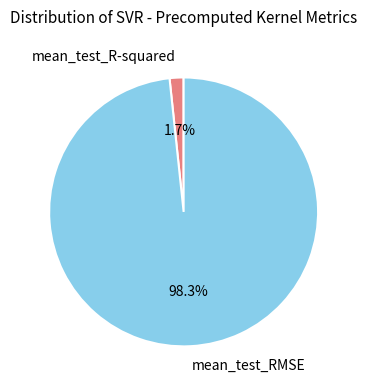

To the nearest percent, what is the difference between the mean_test_RMSE and mean_test_R-squared slice percentages?

97%